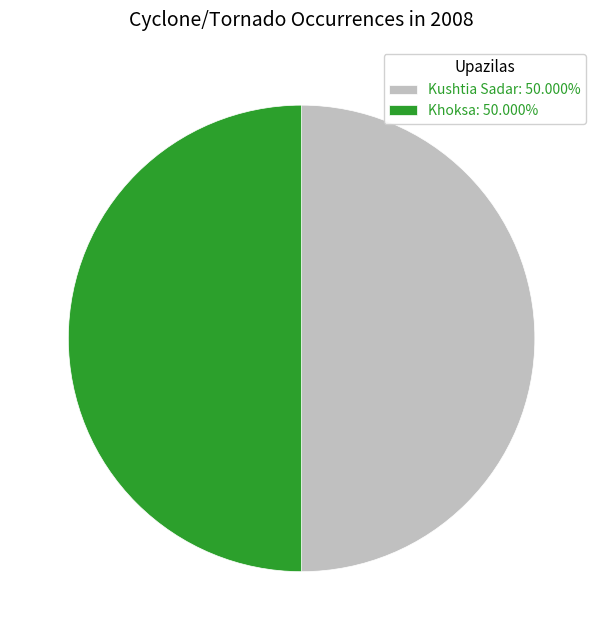

What is the ratio of the value at Kushtia Sadar: 50.000% to the value at Khoksa: 50.000%?

1.0